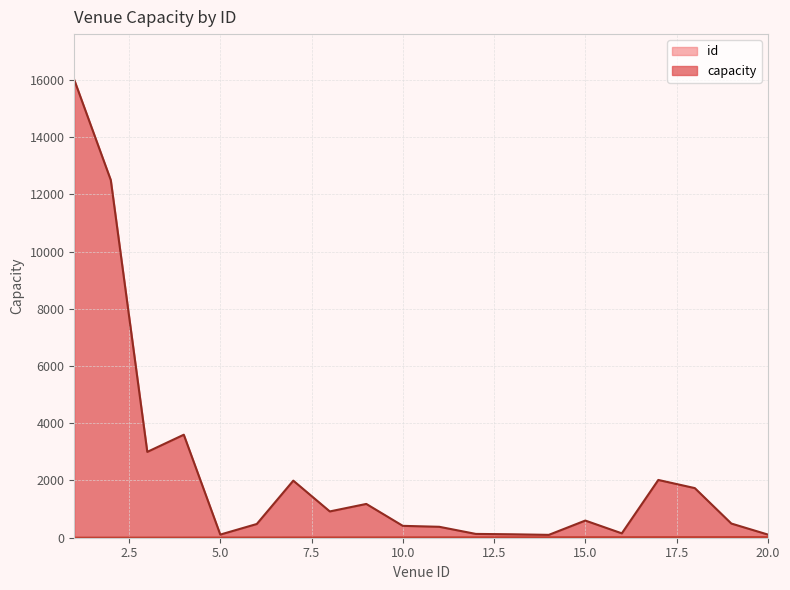

How many lines are shown in the chart?

2